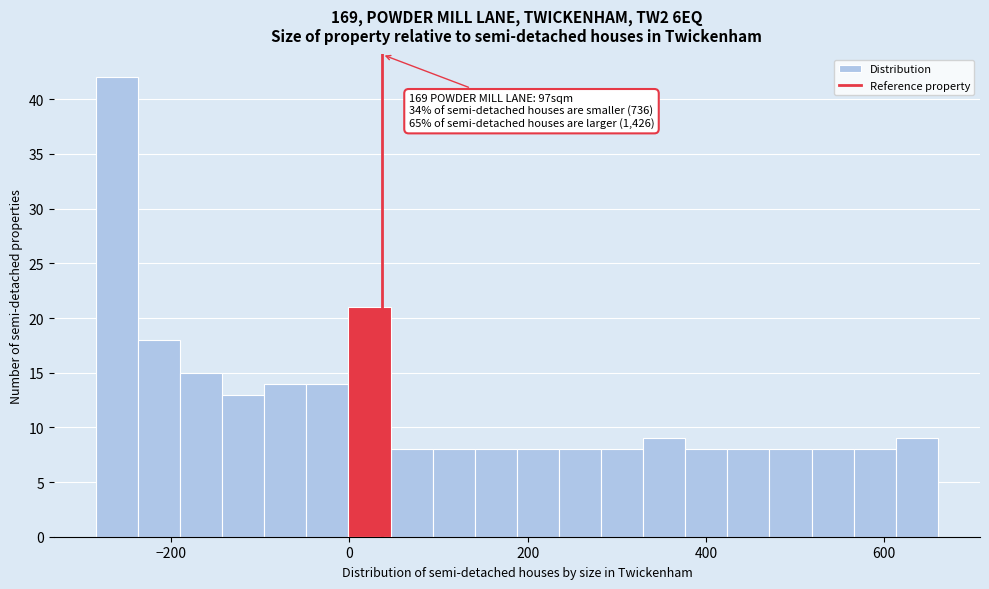

Around what value on the x-axis is the tallest bar? Give the approximate position of its centre, as read against the axis.

-260